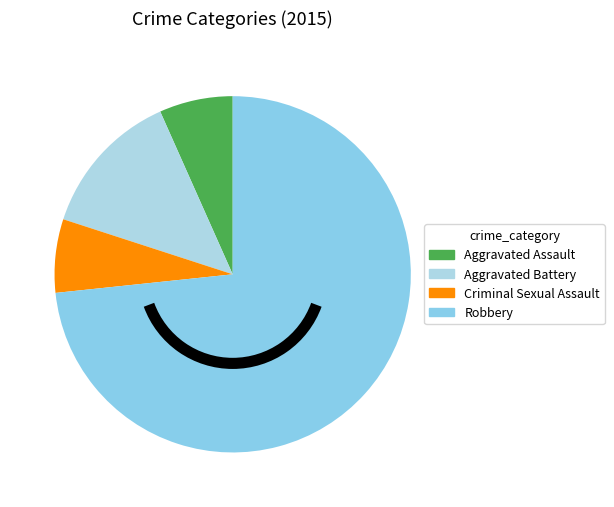

Does Robbery represent more than half of the total?

Yes